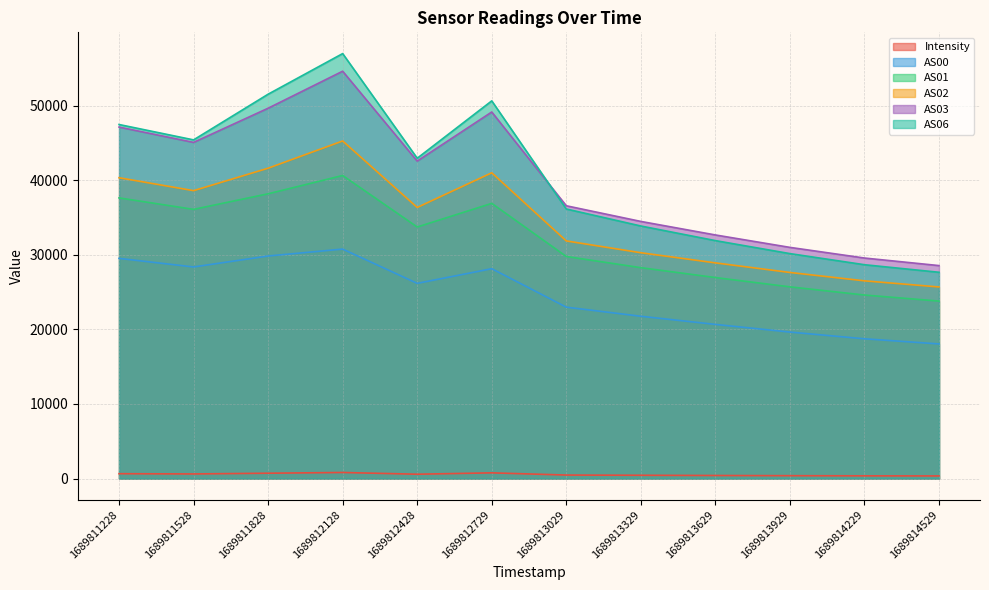

True or false: AS03 has a value of 47136.0 at 1689811228.

True